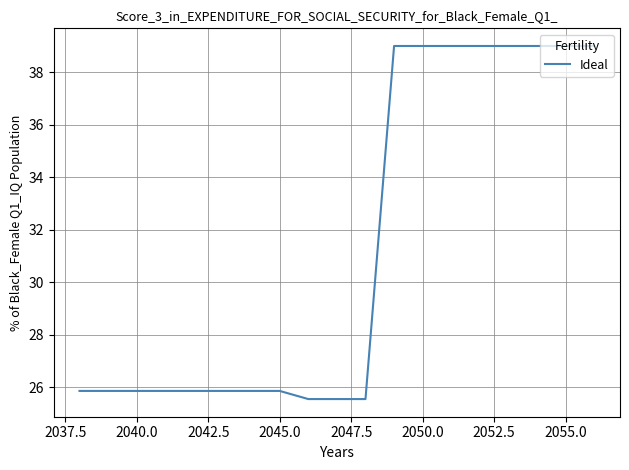

What is the maximum value shown in the chart?

39.0